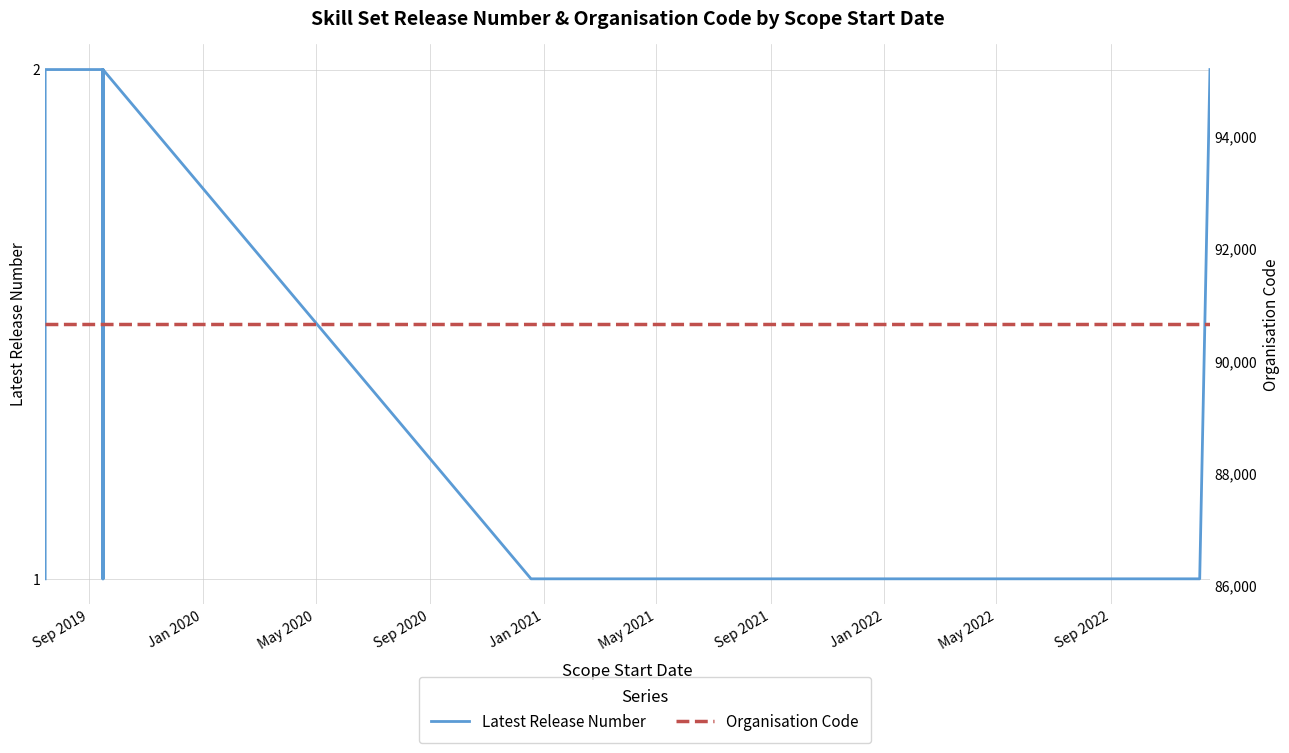

Count the number of data series in this chart.

2